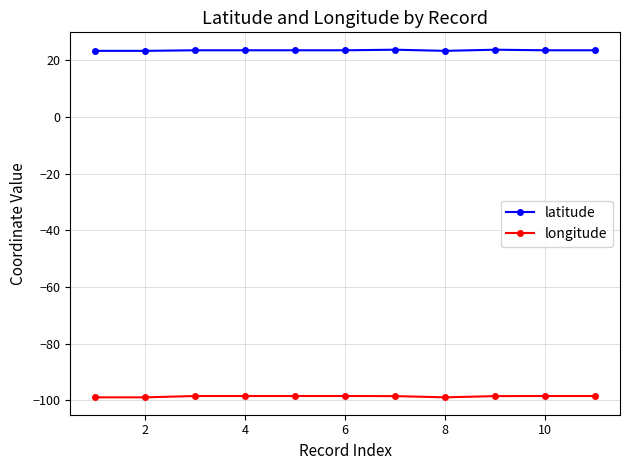

List the series in order of their peak value, lowest first.

longitude, latitude